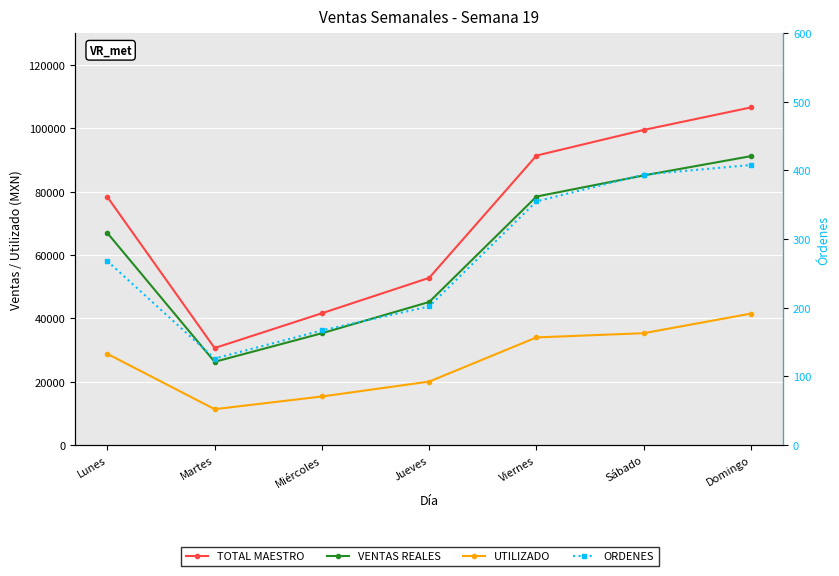

What is the difference between the highest and lowest values at Sábado?

99065.0